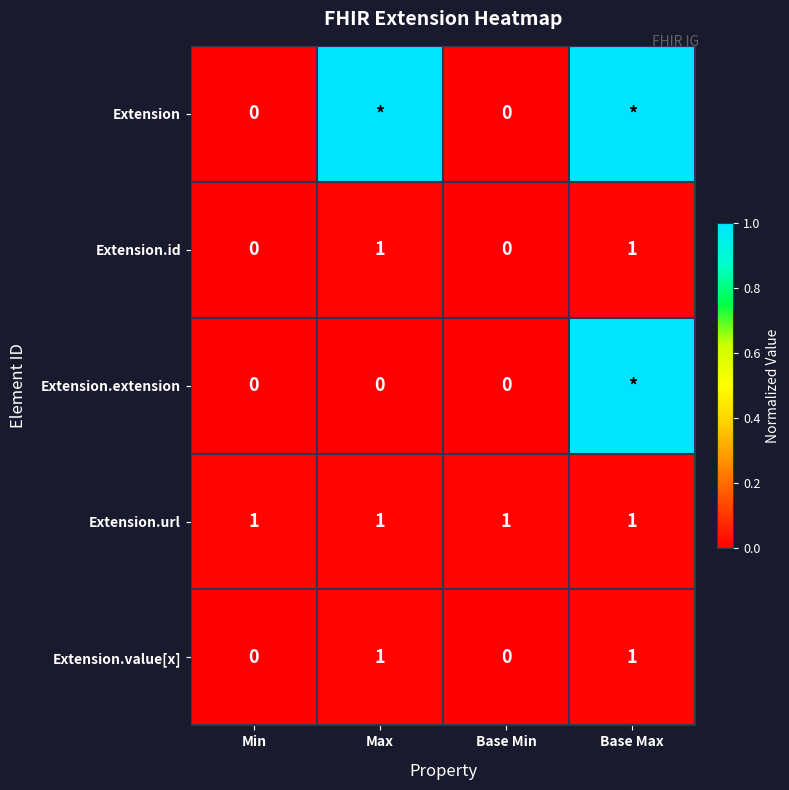

True or false: Extension.value[x] has a value of 0.0 at Max.

False